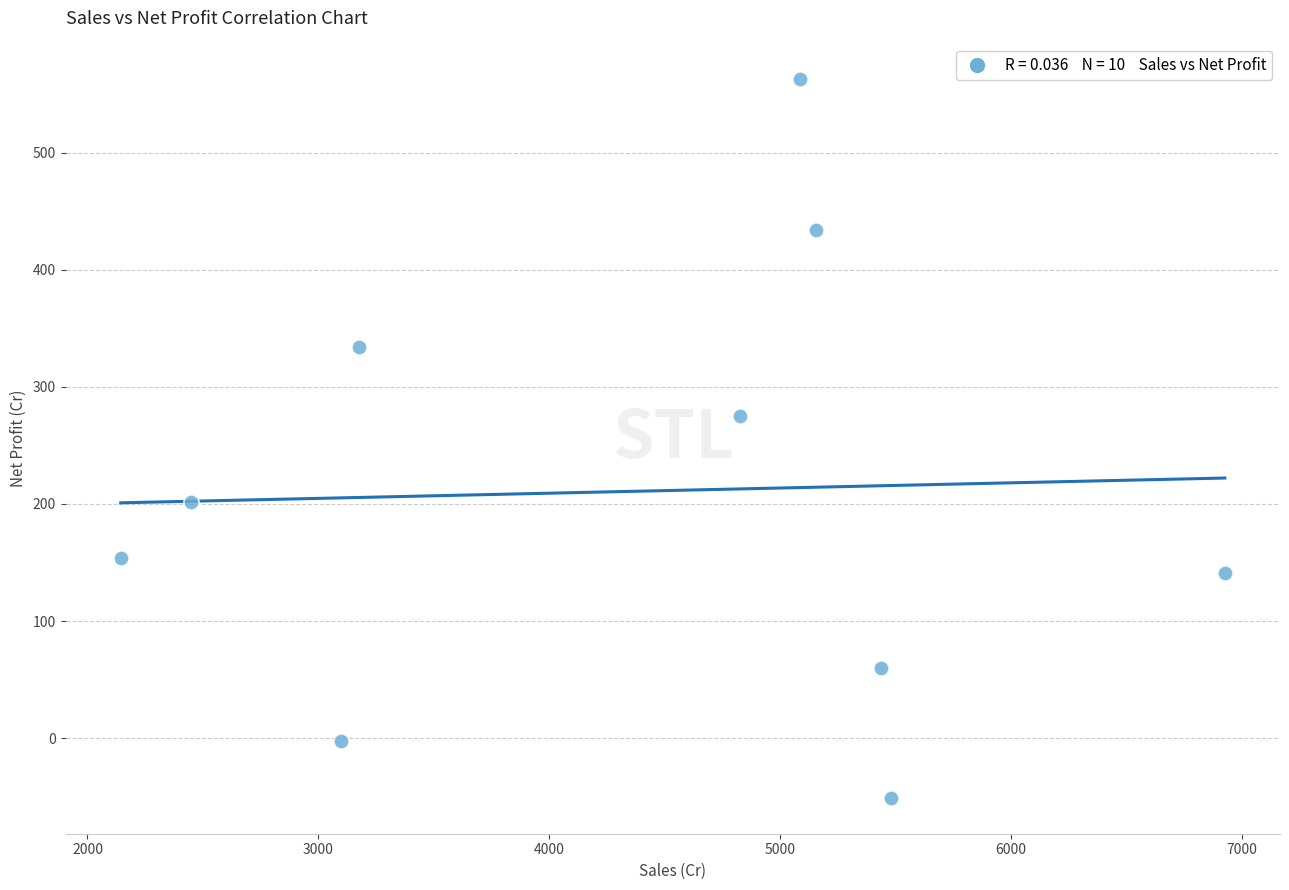

What is the average X value?

4377.4